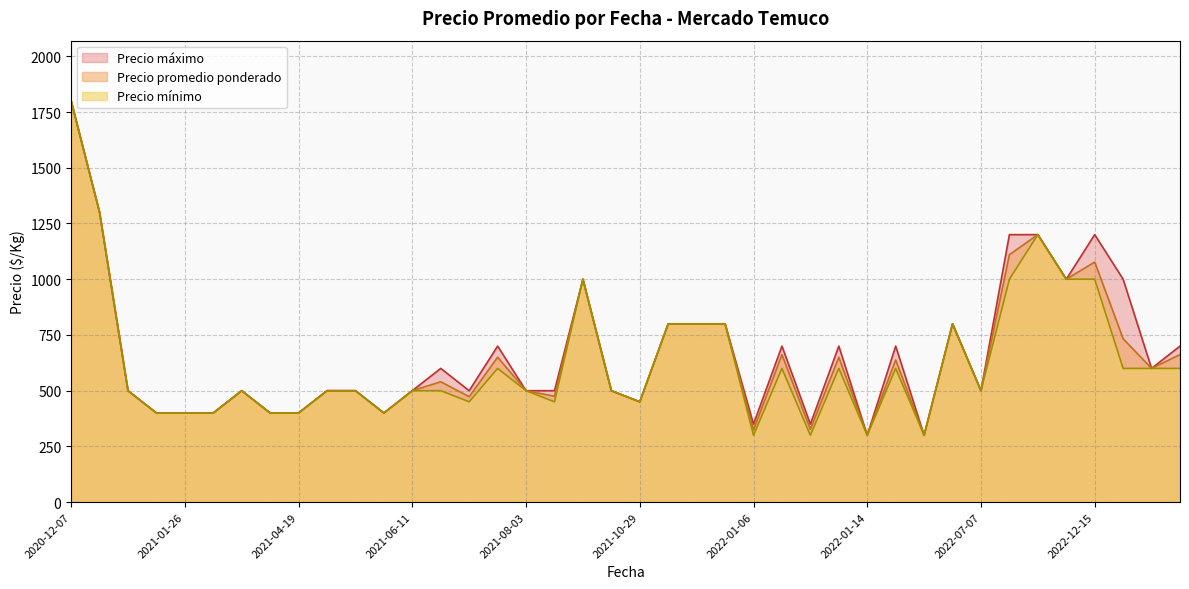

Rank the series by their maximum value, from highest to lowest.

Precio promedio ponderado, Precio minimo, Precio maximo